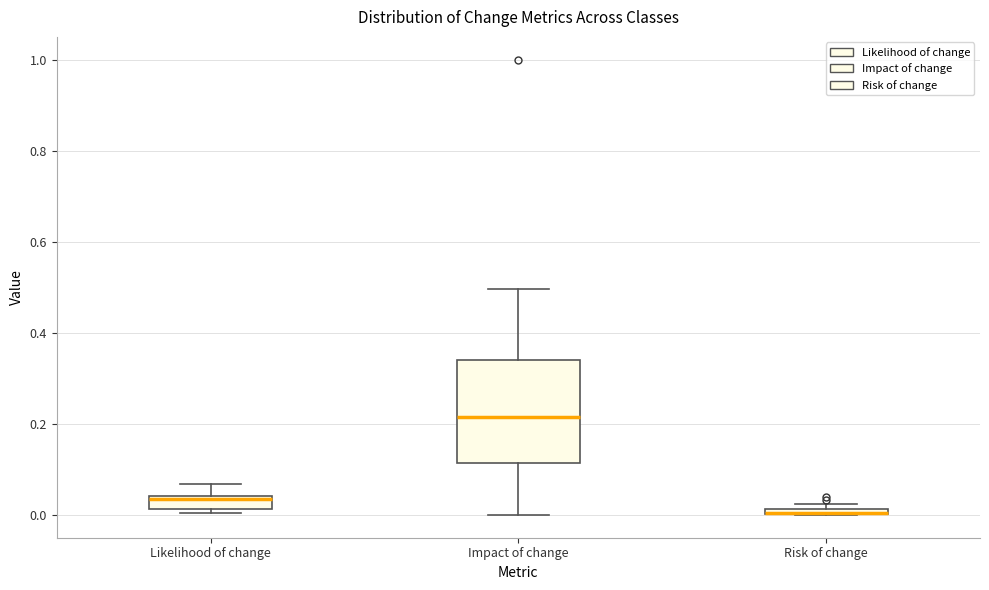

Which box is the tallest, from its lower edge to its upper edge?

Impact of change